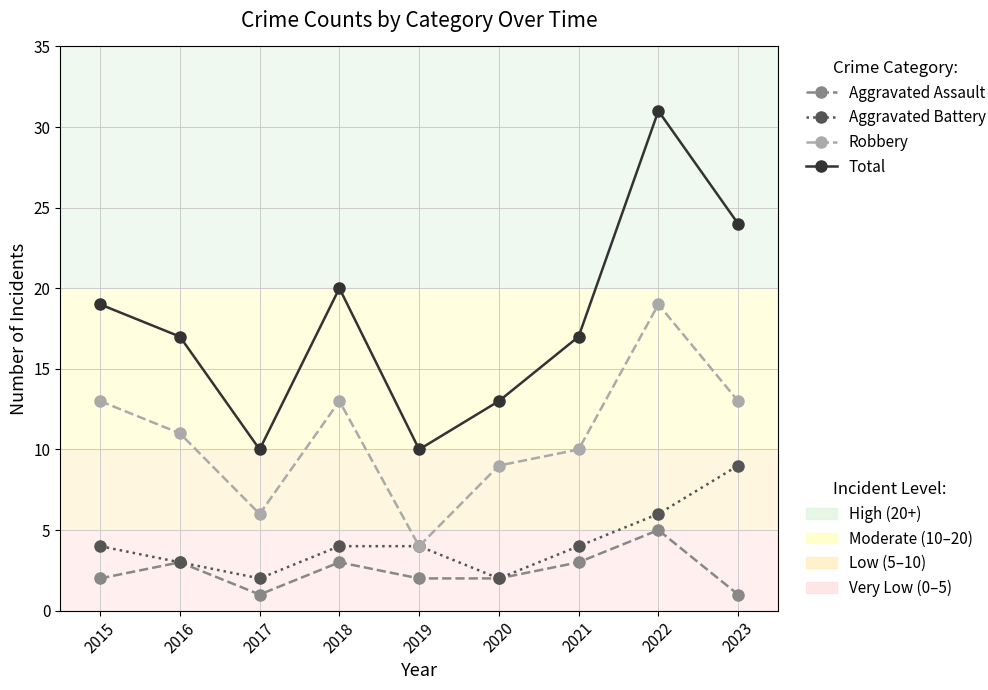

What is the spread (max minus min) of values at 2015?

17